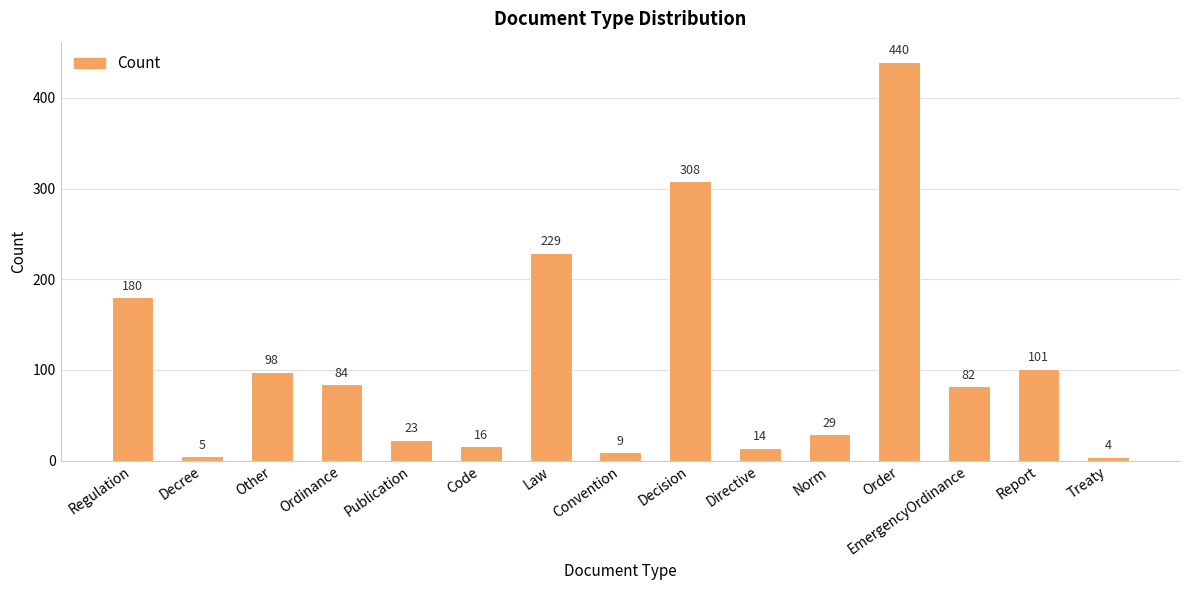

Are the bars grouped side by side (vs. stacked)?

No